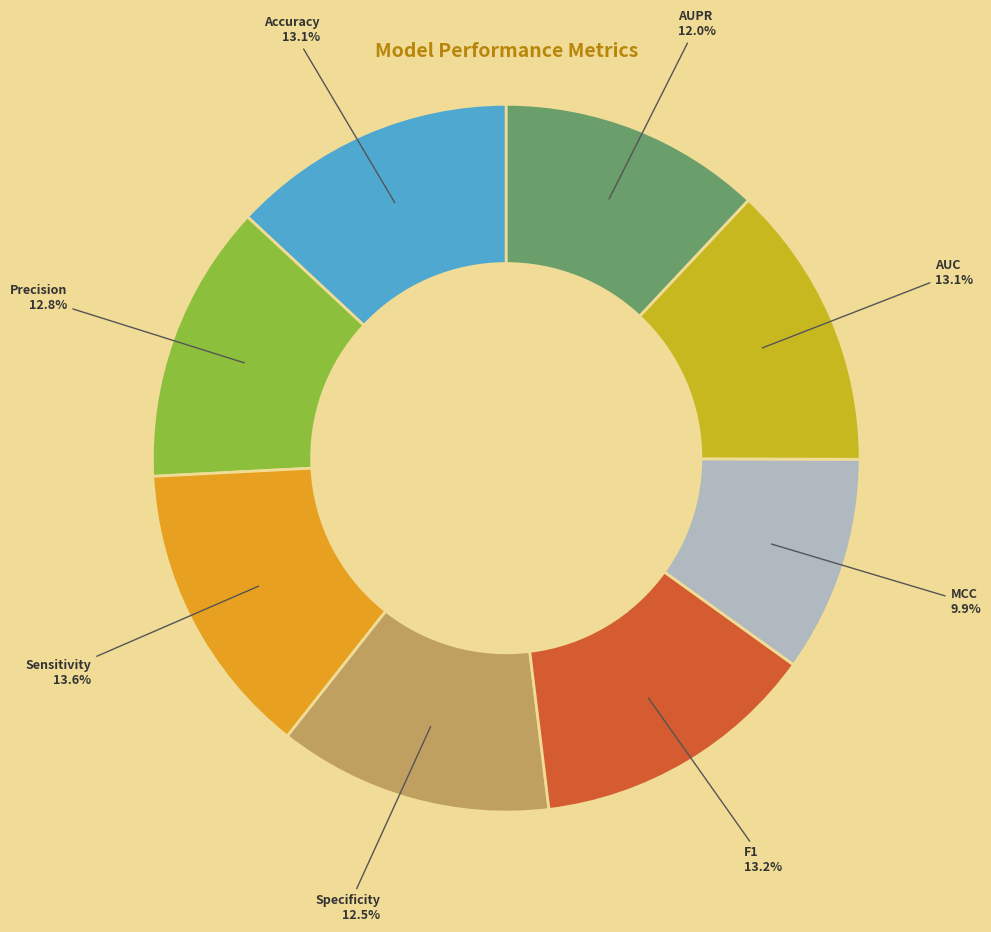

Is there any slice that represents more than half of the pie?

No